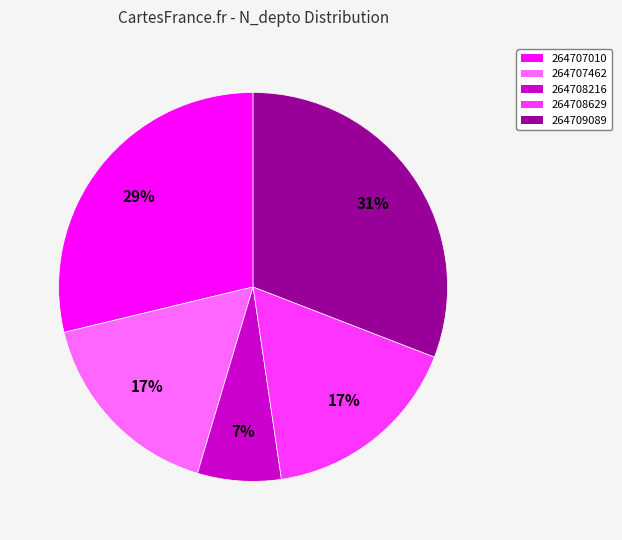

What percentage is the 264707462 slice, to the nearest percent?

17%